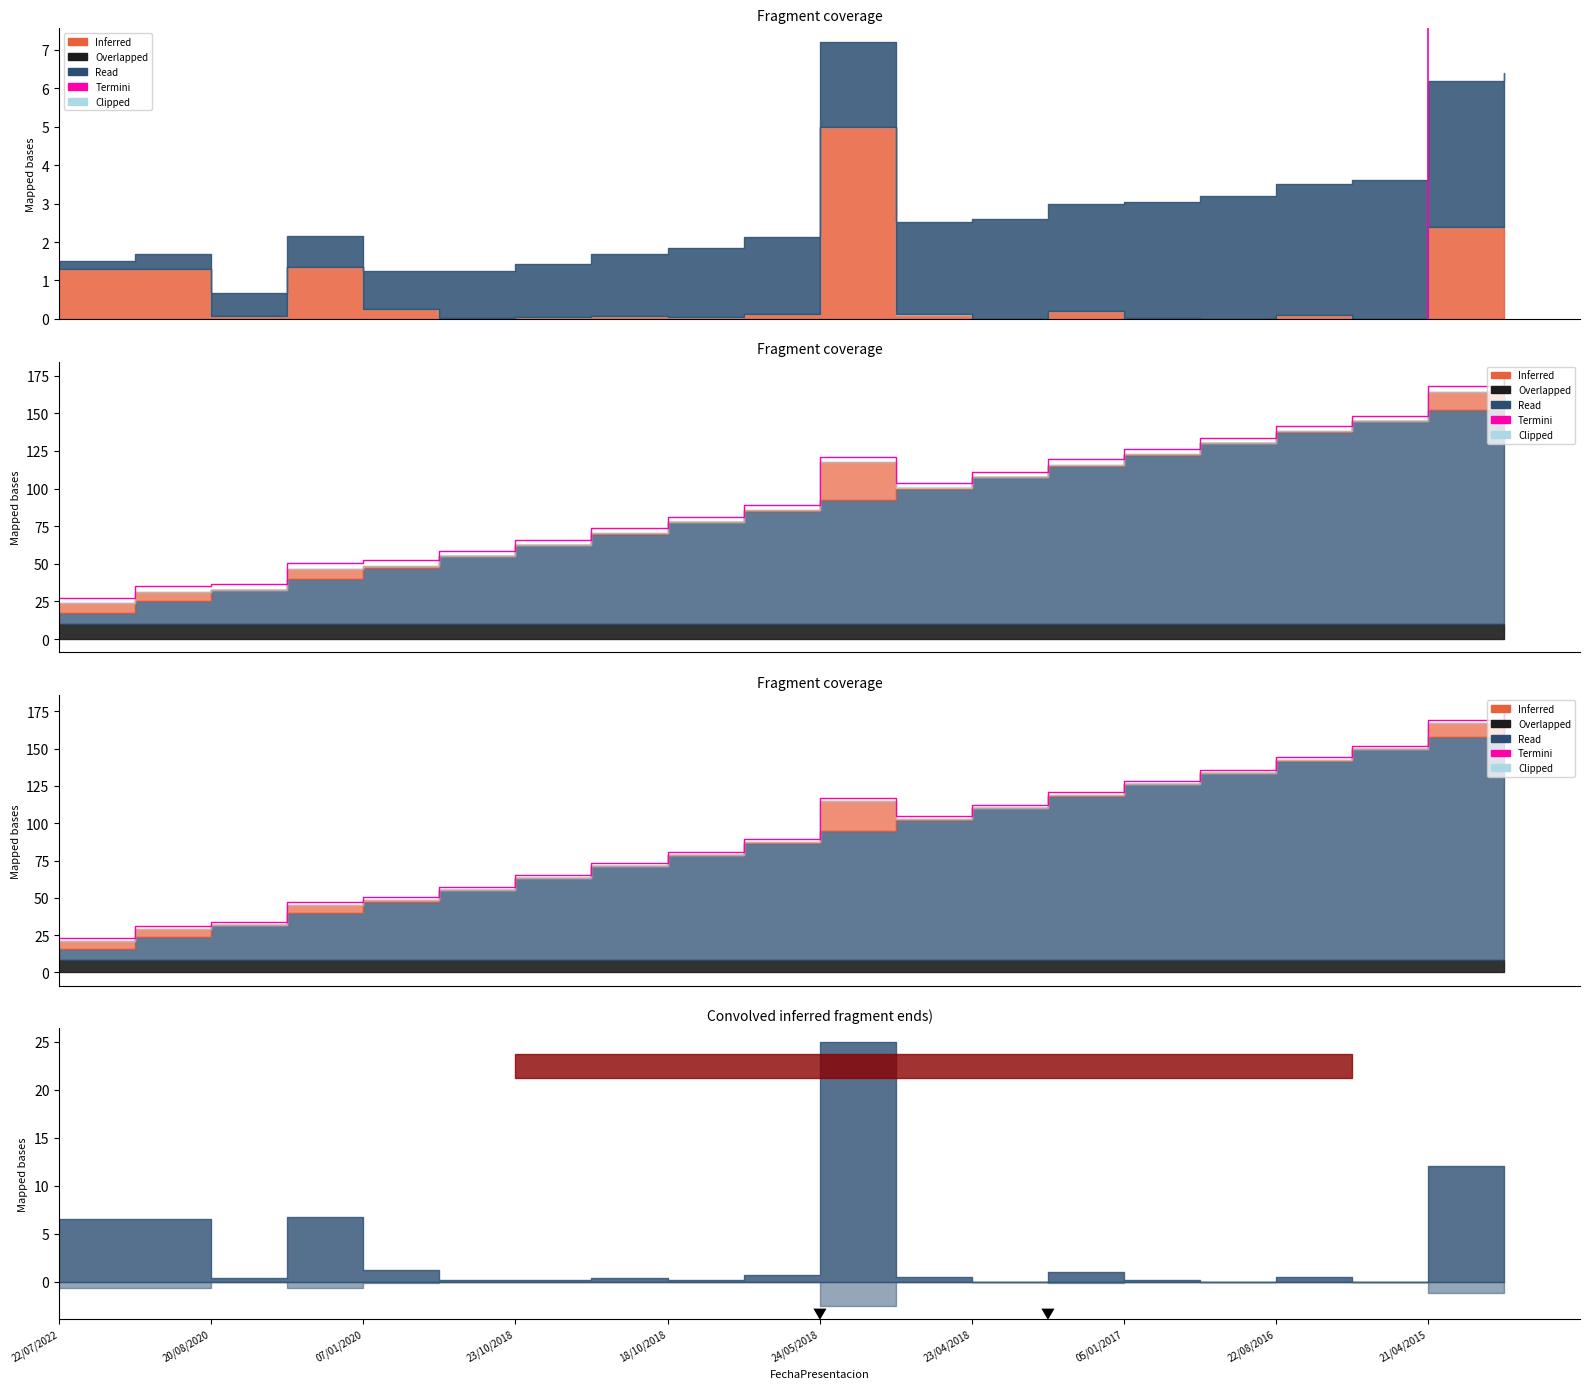

What position from the left is 07/01/2020?

5